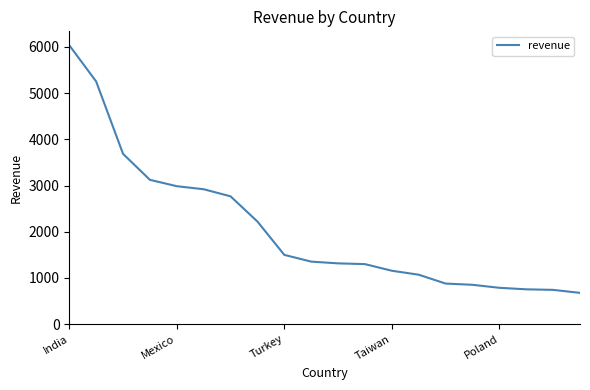

What is the difference between the maximum and minimum values?

5358.3